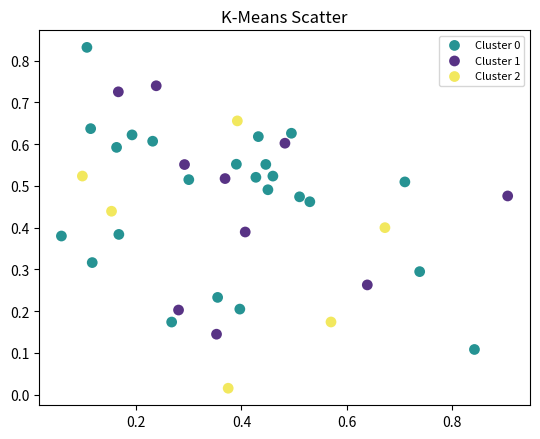

Which series contains the lowest Y value?

Cluster 2